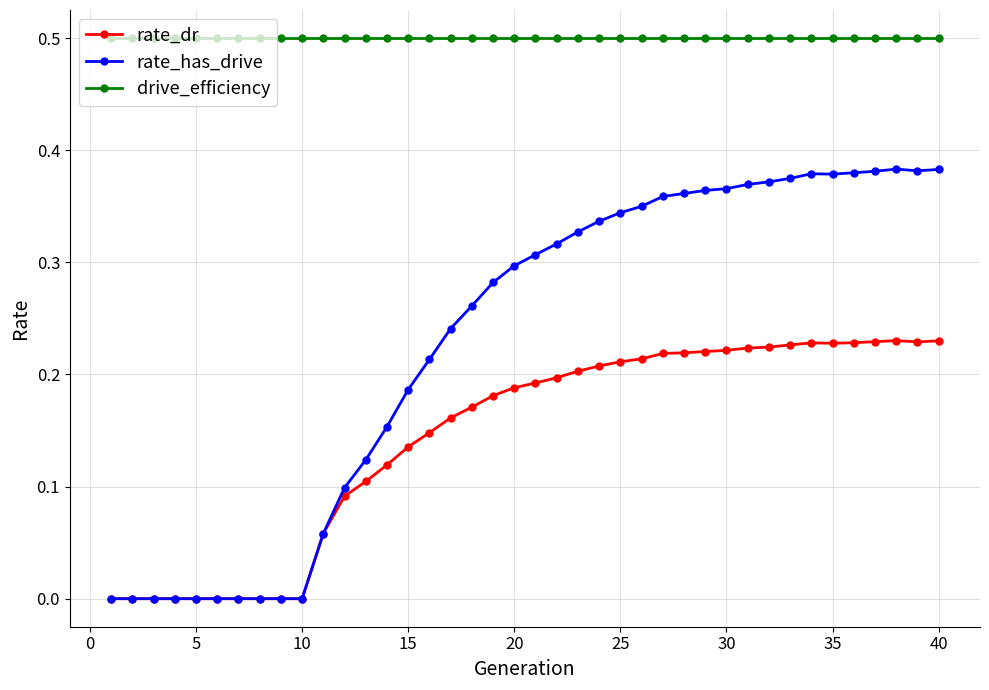

True or false: rate_has_drive has more than 0 interior local peaks.

True